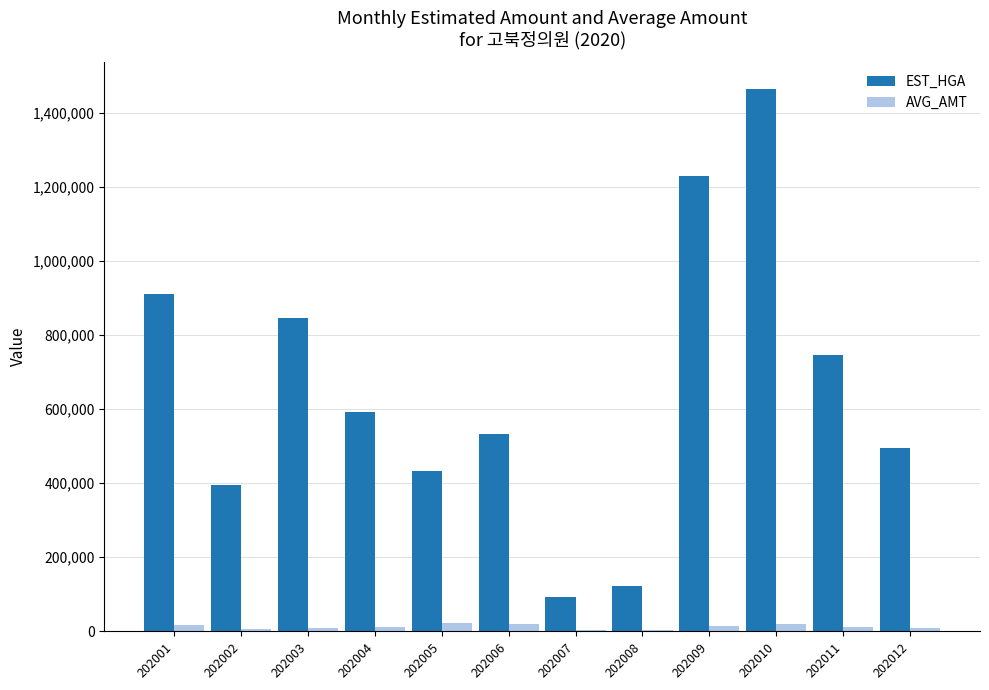

Which series changed the most between 202006 and 202007?

EST_HGA